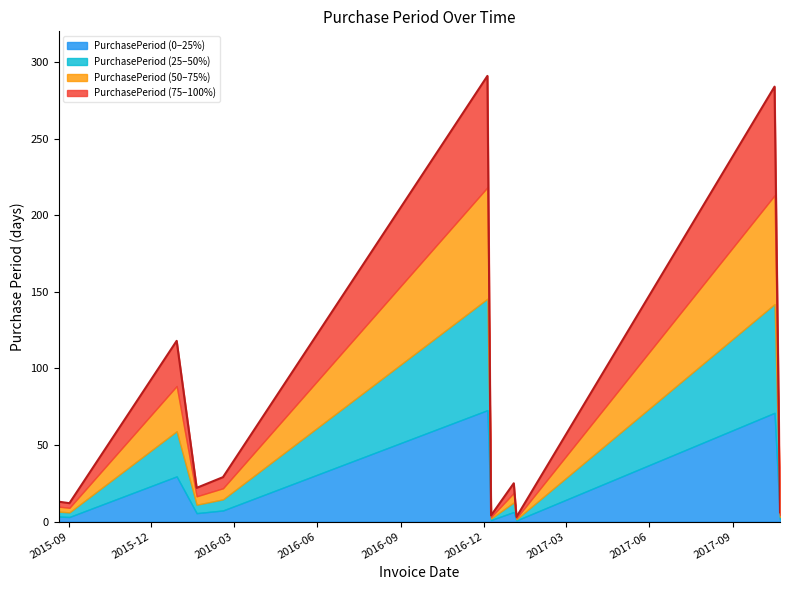

What is the sum of all values?

807